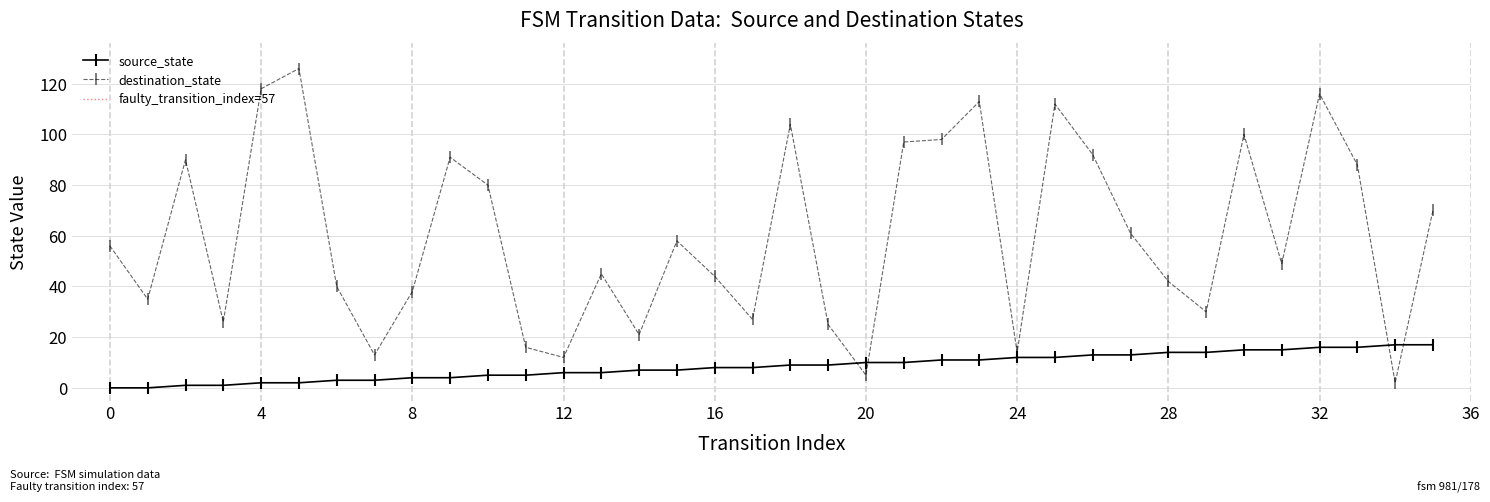

How many series are shown in this chart?

2